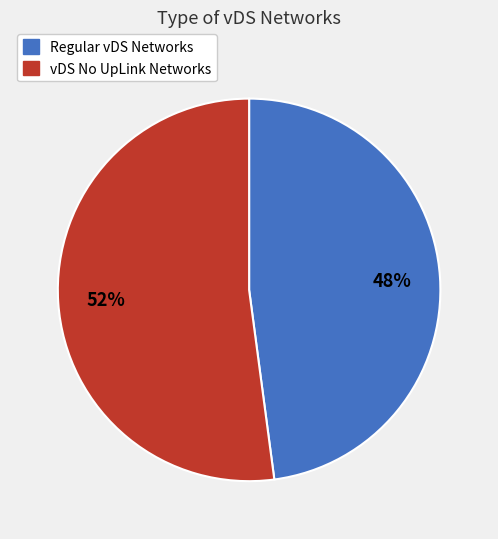

Is there any slice that represents more than half of the pie?

Yes